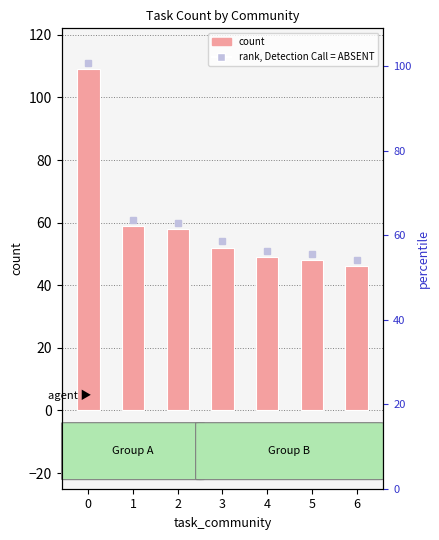

How many bars are there in total?

7